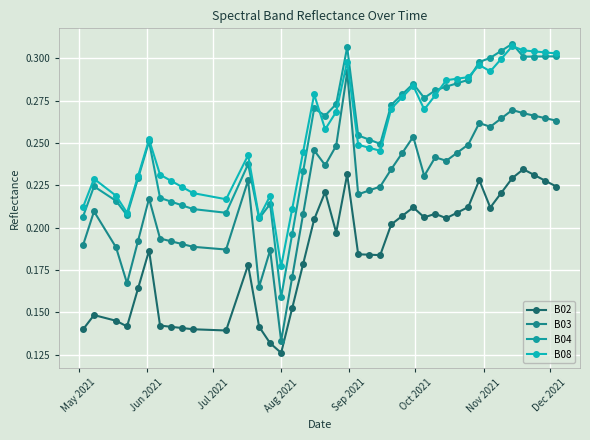

Reading right to left, what are all the values shown in this chart?

B02: 0.2	0.2	0.2	0.2	0.2	0.2	0.2	0.2	0.2	0.2	0.2	0.2	0.2	0.2	0.2	0.2	0.2	0.2	0.2	0.2	0.2	0.2	0.2	0.2	0.2	0.1	0.1	0.1	0.2	0.1	0.1	0.1	0.1	0.1	0.2	0.2	0.1	0.1	0.1	0.1
B03: 0.3	0.3	0.3	0.3	0.3	0.3	0.3	0.3	0.2	0.2	0.2	0.2	0.2	0.3	0.2	0.2	0.2	0.2	0.2	0.3	0.2	0.2	0.2	0.2	0.2	0.1	0.2	0.2	0.2	0.2	0.2	0.2	0.2	0.2	0.2	0.2	0.2	0.2	0.2	0.2
B04: 0.3	0.3	0.3	0.3	0.3	0.3	0.3	0.3	0.3	0.3	0.3	0.3	0.3	0.3	0.3	0.3	0.2	0.3	0.3	0.3	0.3	0.3	0.3	0.2	0.2	0.2	0.2	0.2	0.2	0.2	0.2	0.2	0.2	0.2	0.3	0.2	0.2	0.2	0.2	0.2
B08: 0.3	0.3	0.3	0.3	0.3	0.3	0.3	0.3	0.3	0.3	0.3	0.3	0.3	0.3	0.3	0.3	0.2	0.2	0.2	0.3	0.3	0.3	0.3	0.2	0.2	0.2	0.2	0.2	0.2	0.2	0.2	0.2	0.2	0.2	0.3	0.2	0.2	0.2	0.2	0.2